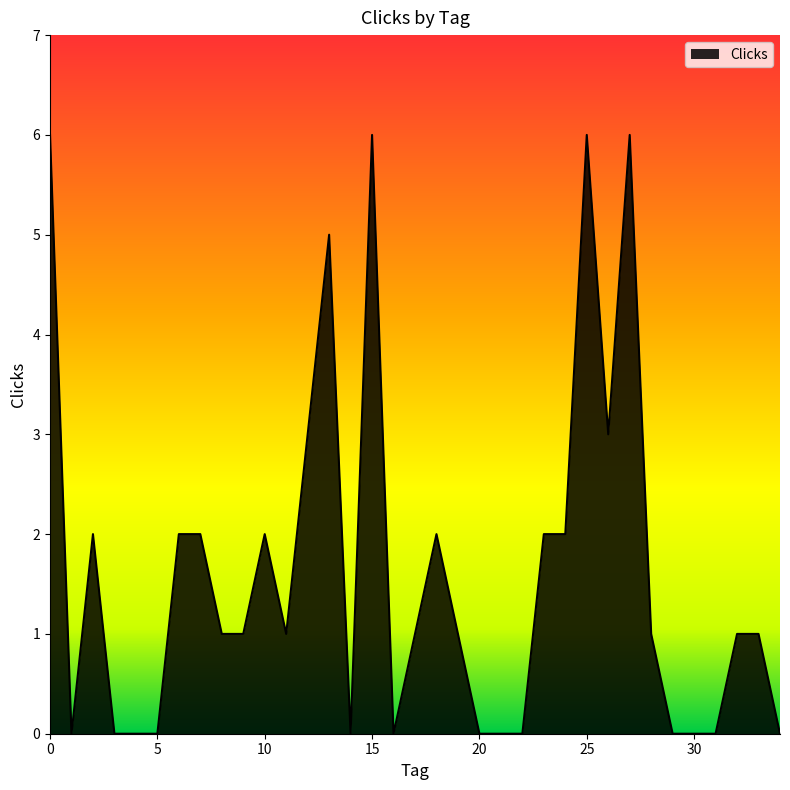

Count the values in the range 0 to 2.

28